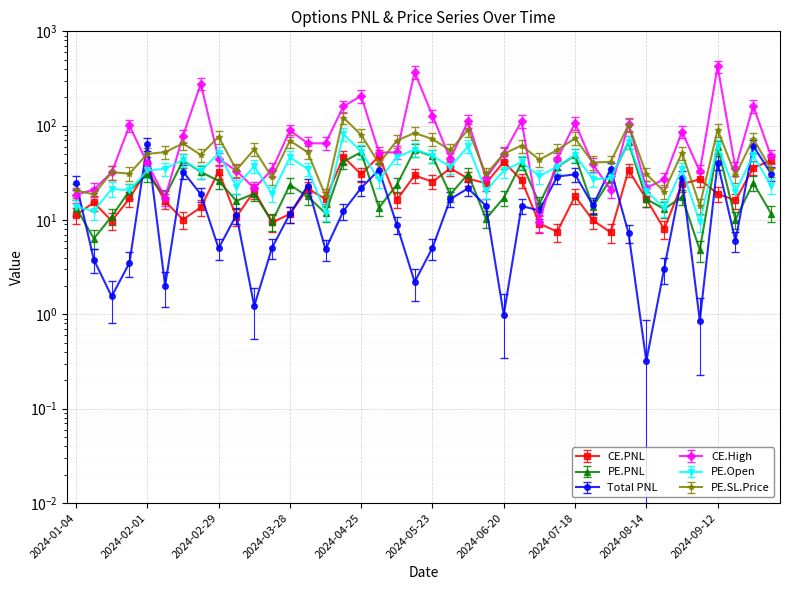

The CE.High series shows 27.0 at 2024-08-22. True or false?

True